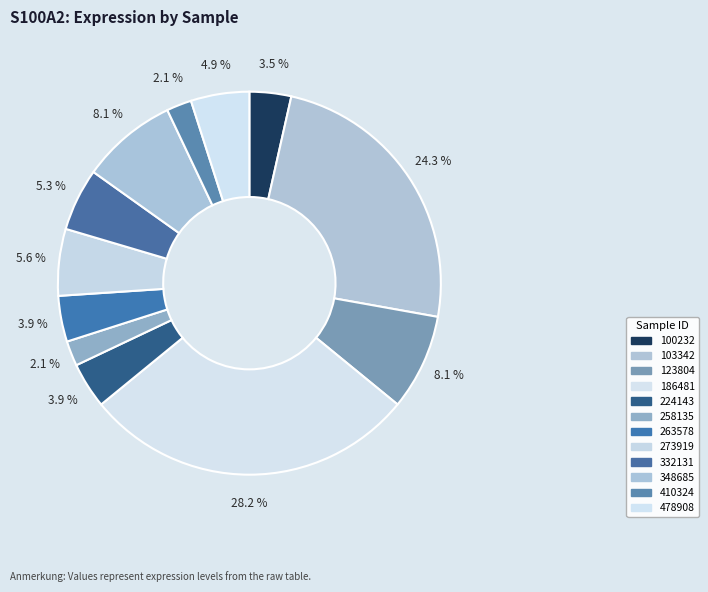

Count the number of slices in the pie.

12